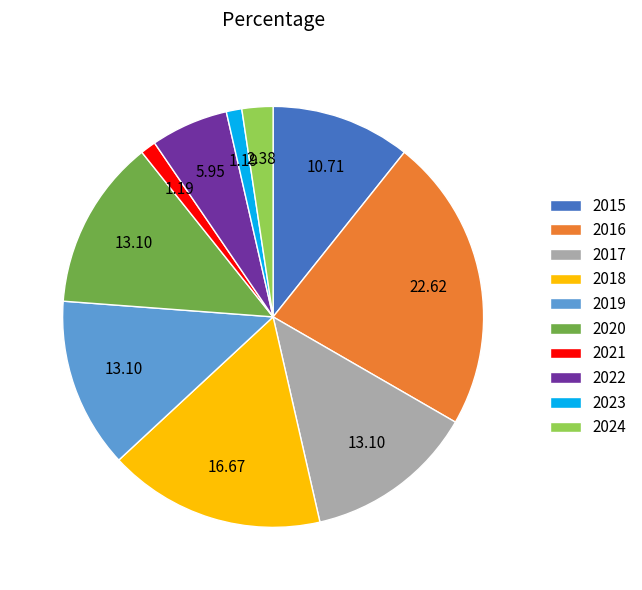

Count the number of slices in the pie.

10